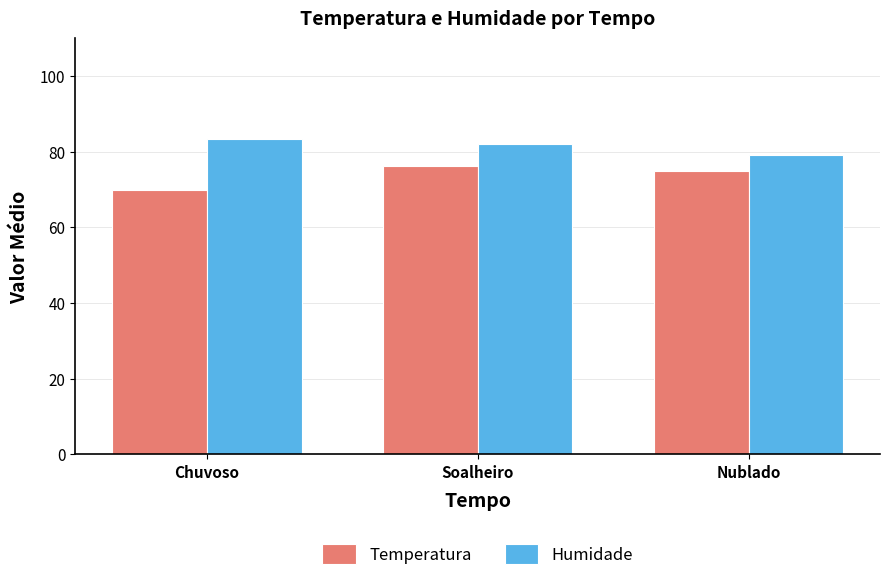

The Humidade series shows 128.8 at Chuvoso. True or false?

False